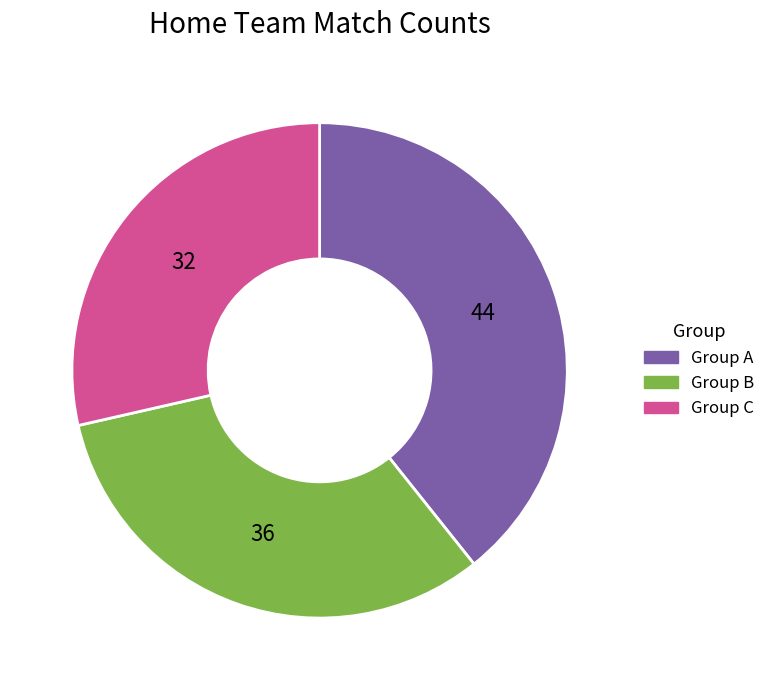

Is there a majority slice in this chart?

No